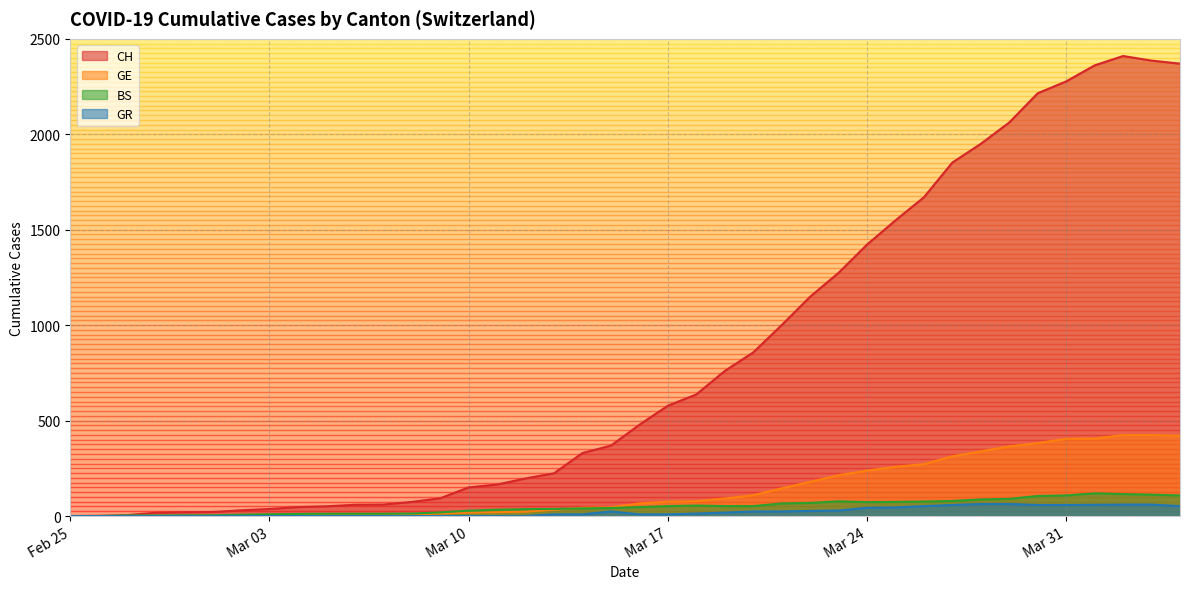

What is the maximum value shown in the chart?

2410